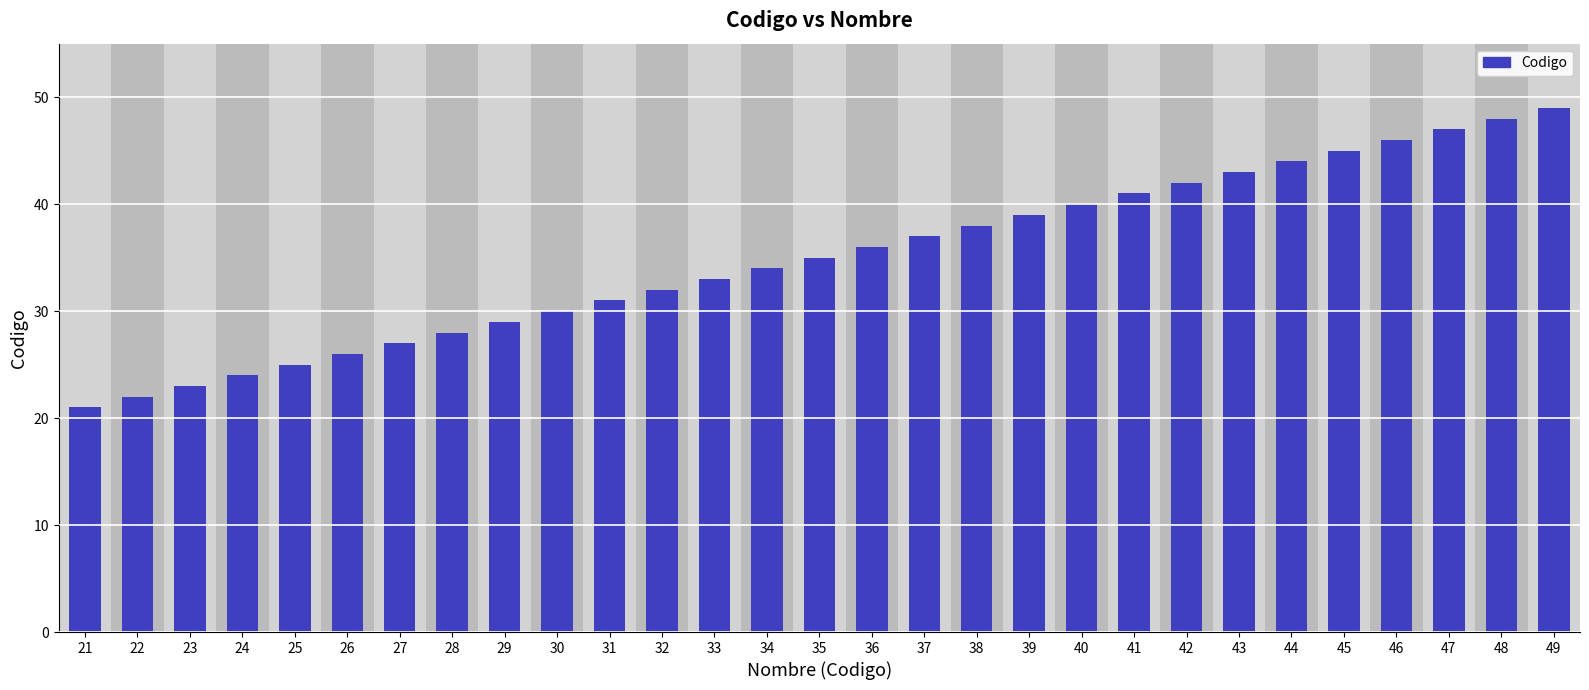

Which category has the highest value across all series?

49